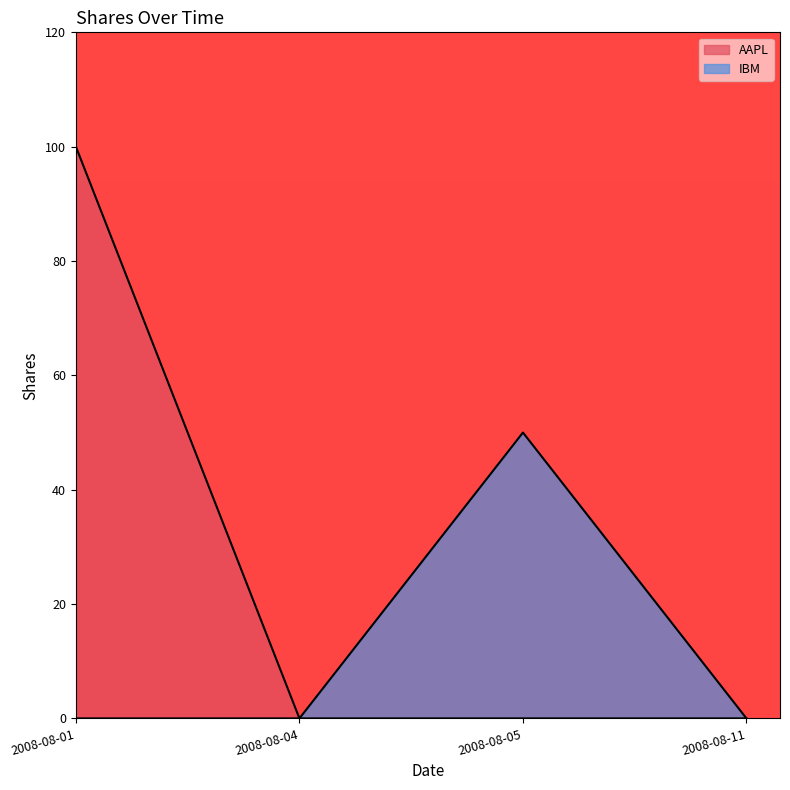

What is the value of the AAPL point at the 1st from the left?

100